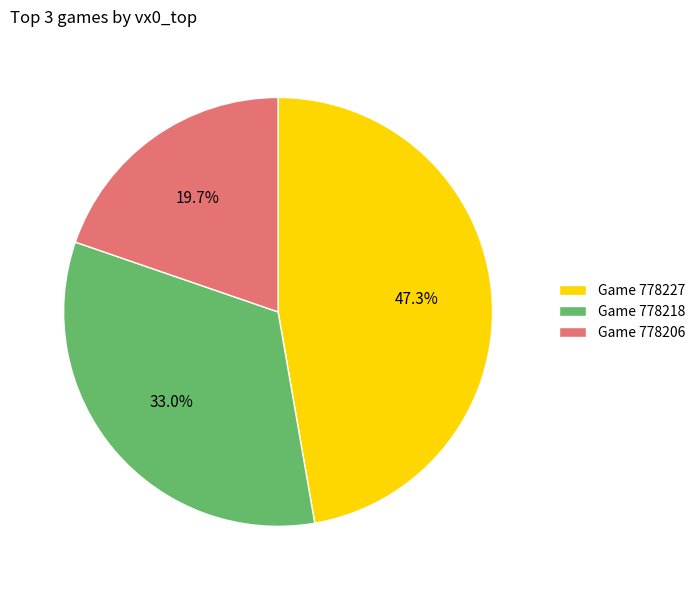

Does Game 778227 account for over 50% of the chart?

No